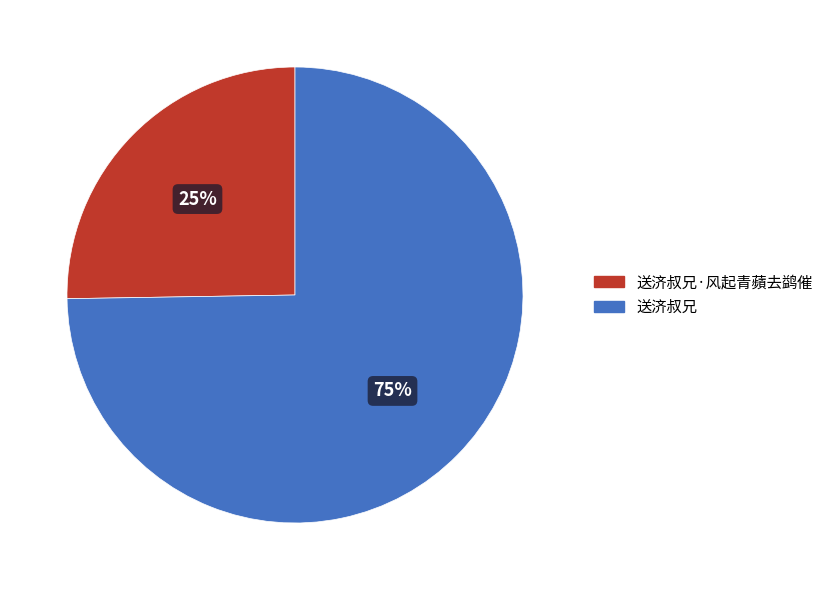

Is there a majority slice in this chart?

Yes